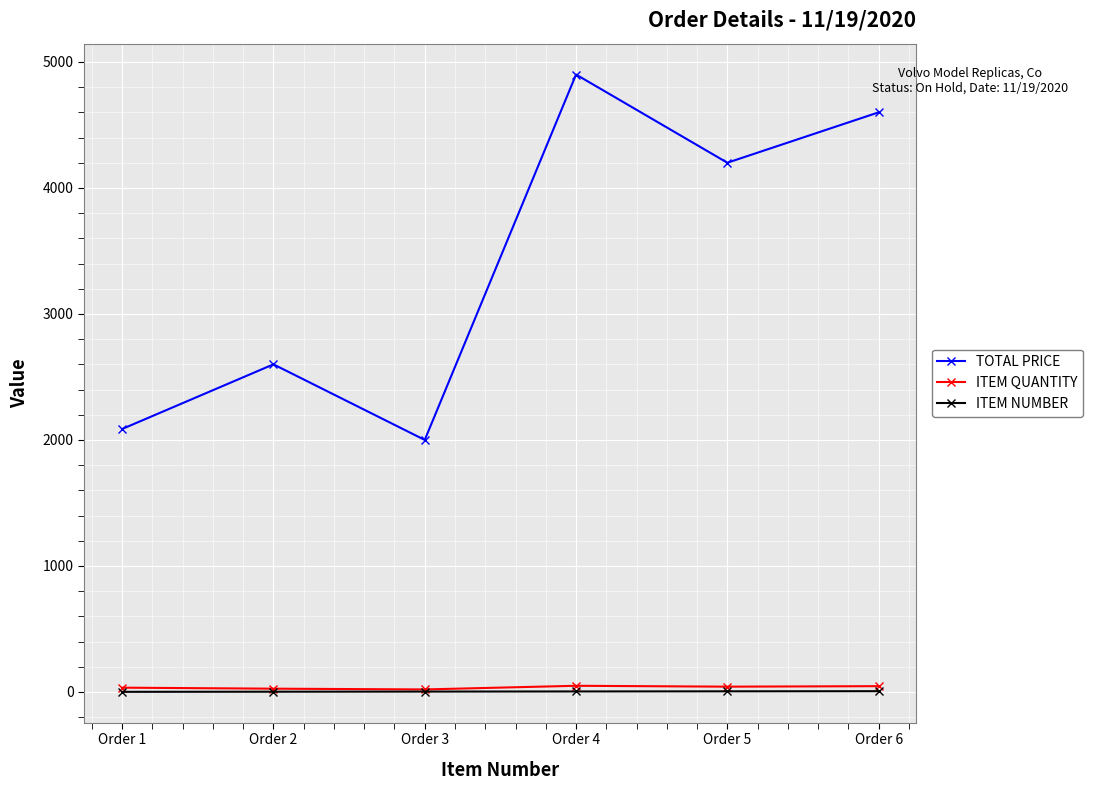

Which series changed the most between Order 3 and Order 4?

TOTAL PRICE